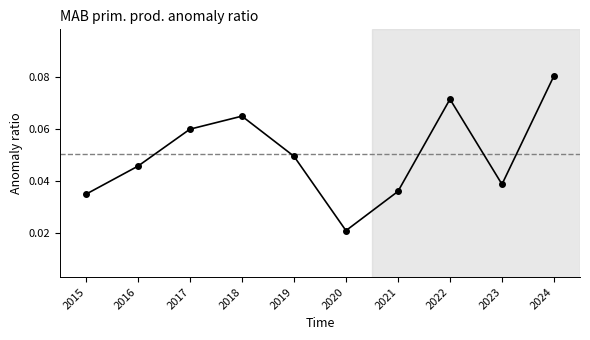

The value at 2024 is 0.0. True or false?

False